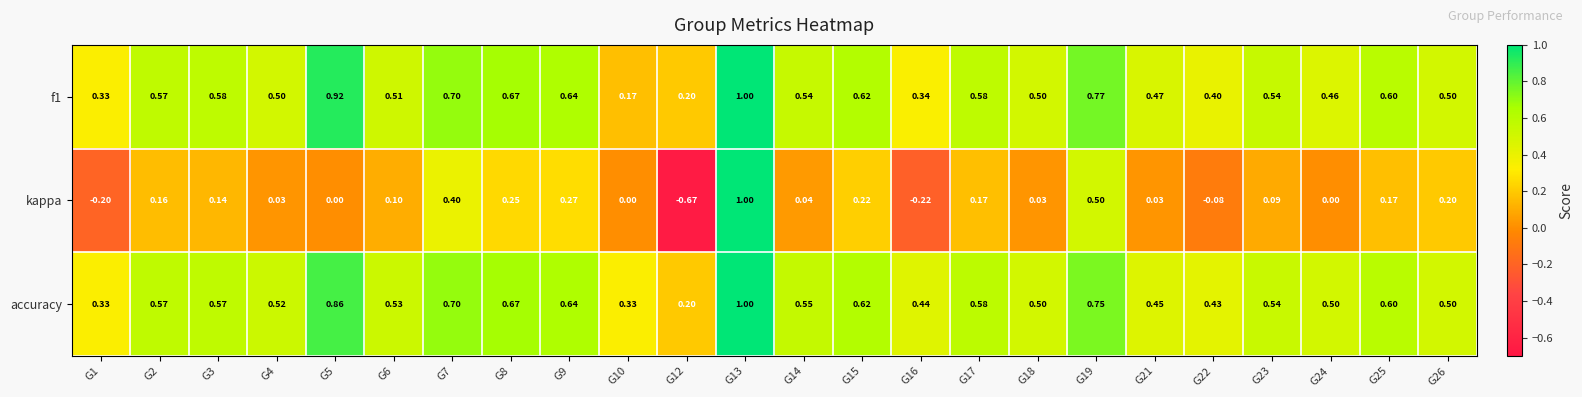

Which series has the widest spread of values?

kappa